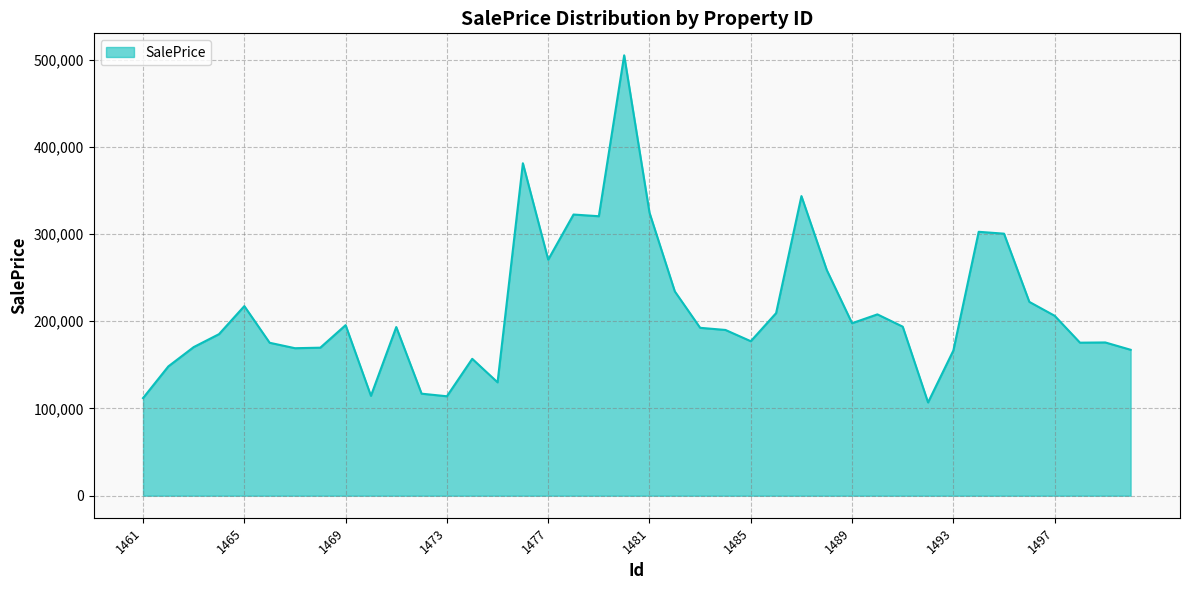

What is the difference between the maximum and minimum values?

397911.8